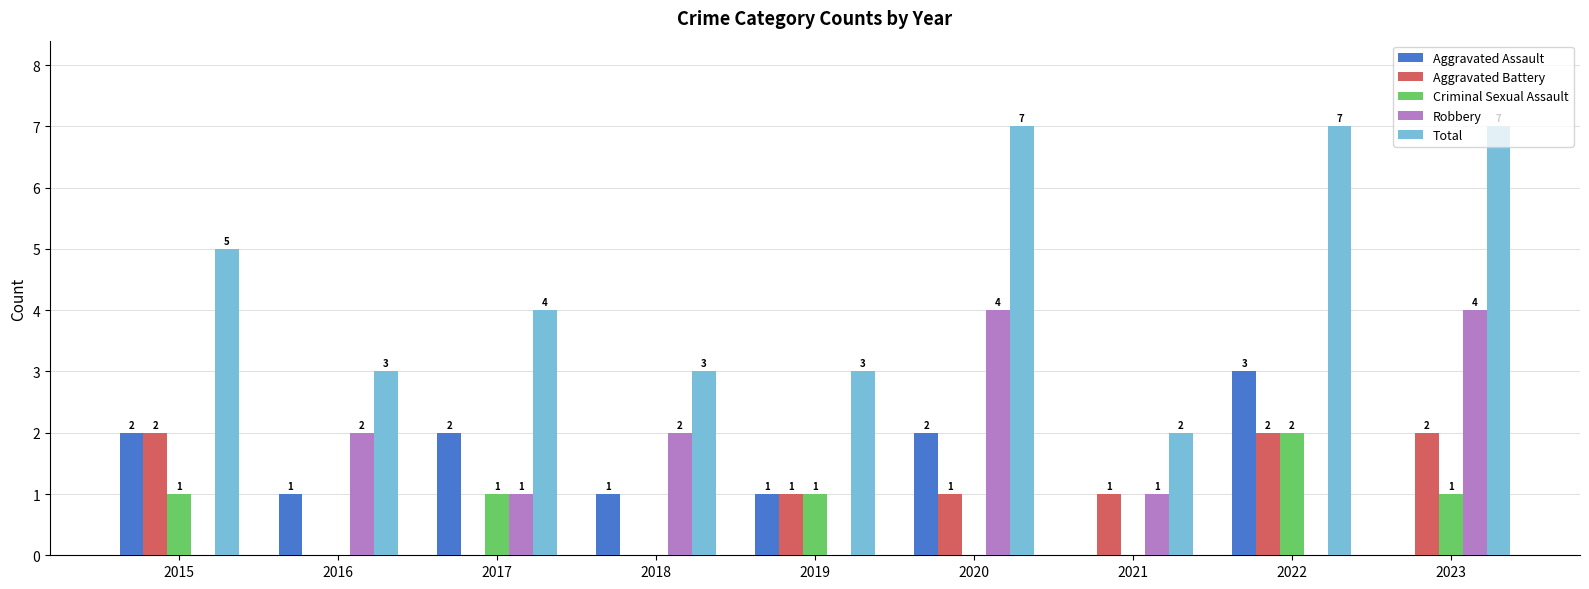

Is the value of Total at 2023 greater than the value of Criminal Sexual Assault at 2019?

Yes